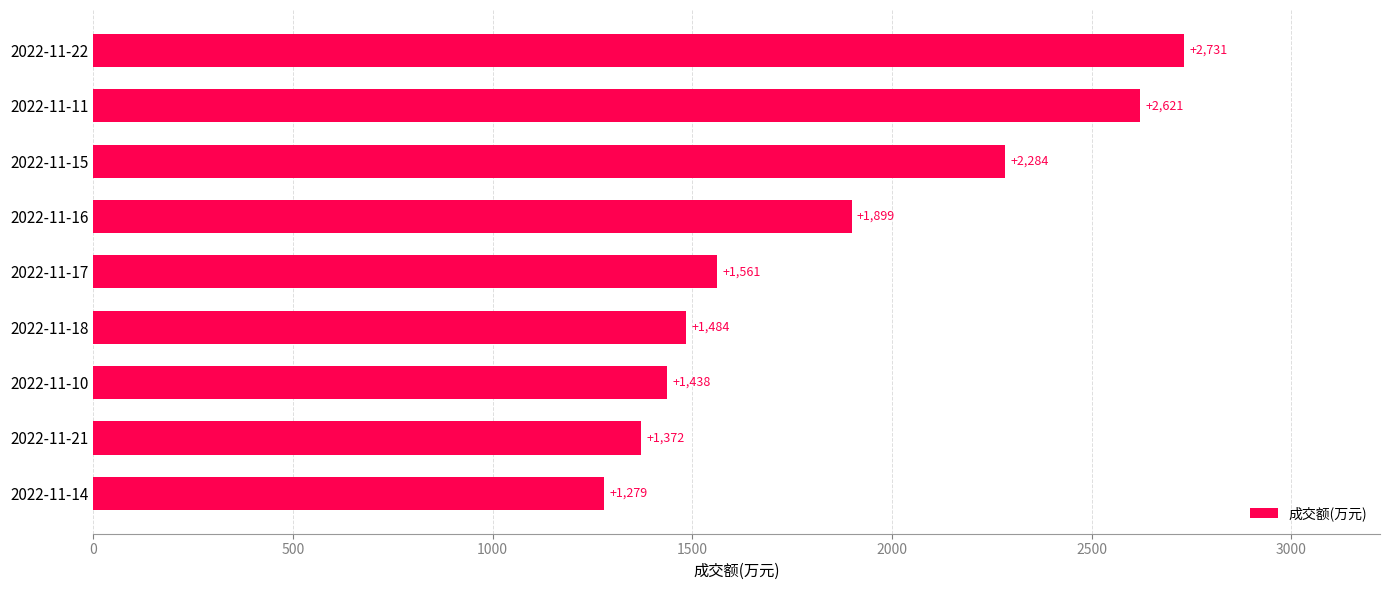

How many series are shown in this chart?

1